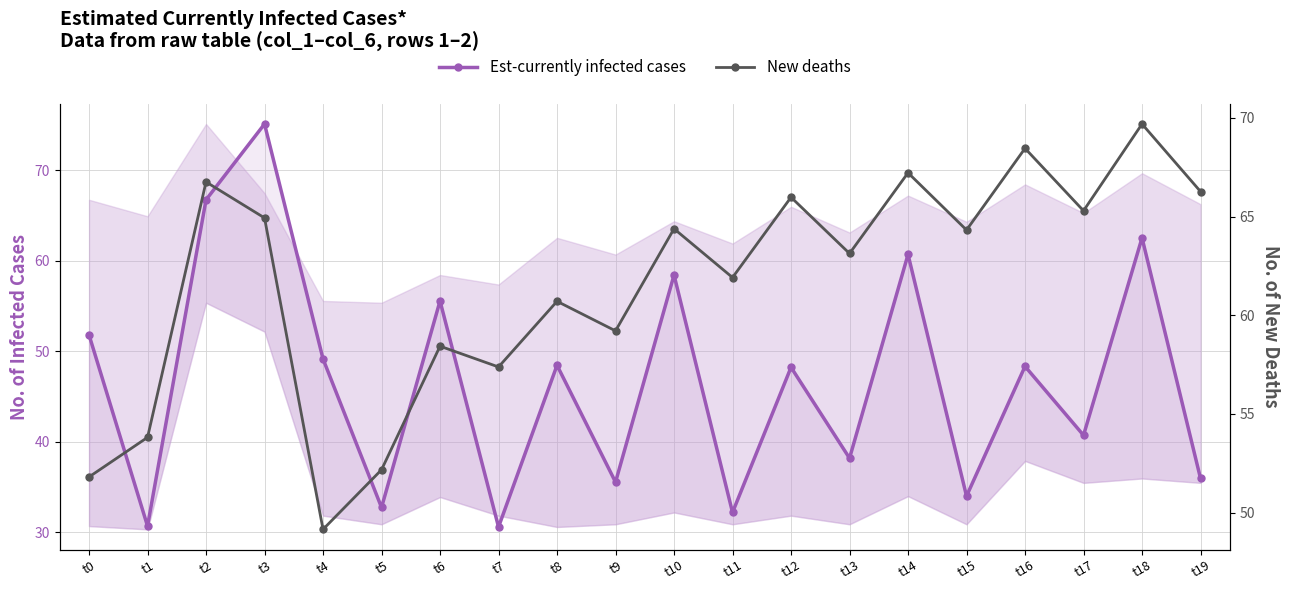

Is it true that New deaths equals 66.3 at t19?

True